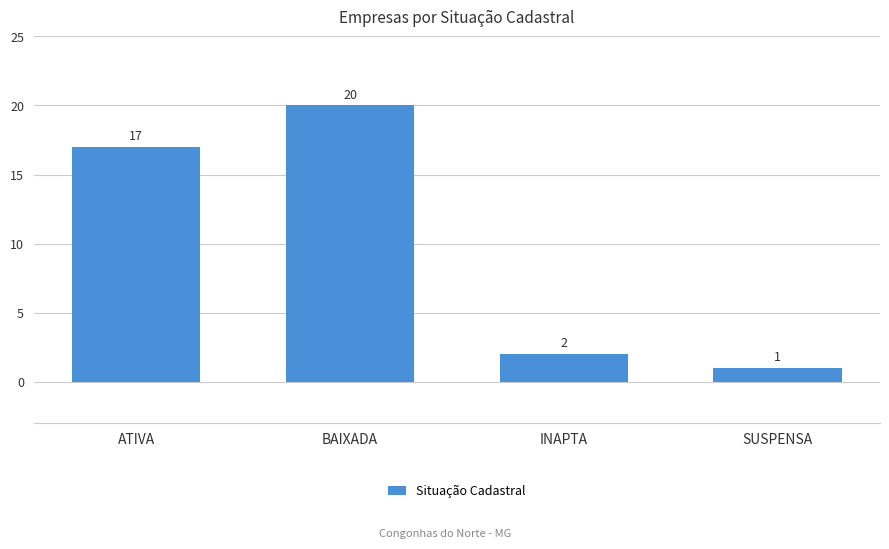

What is the value of the 4th bar from the left?

1